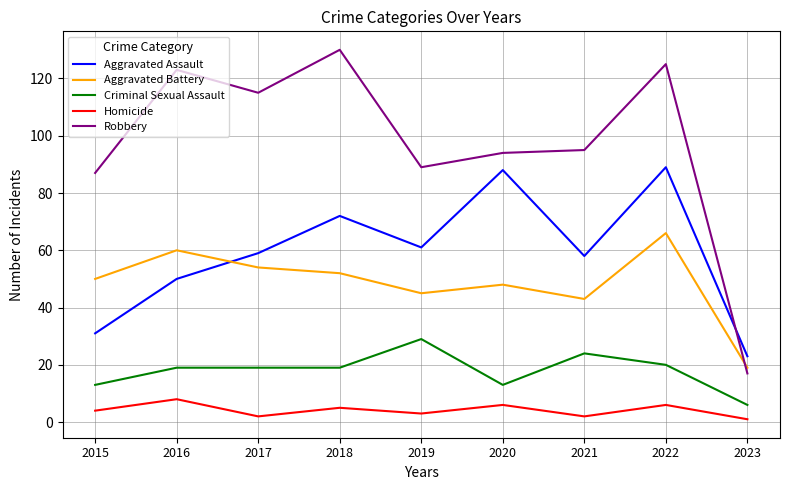

How many lines are shown in the chart?

5